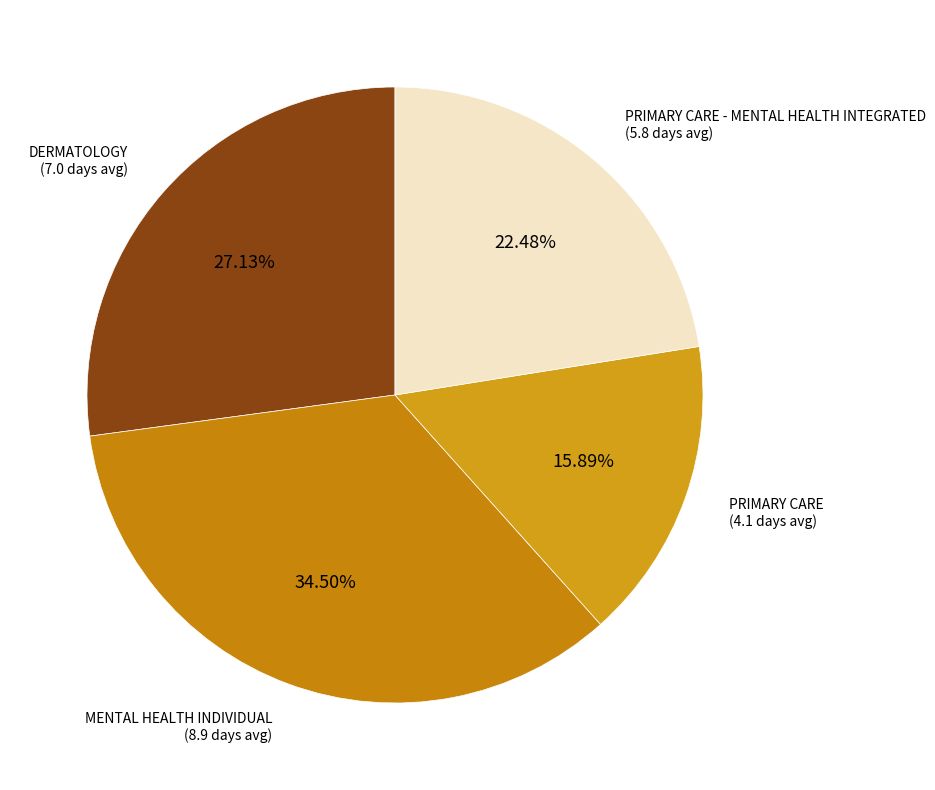

How many segments does this pie chart have?

4